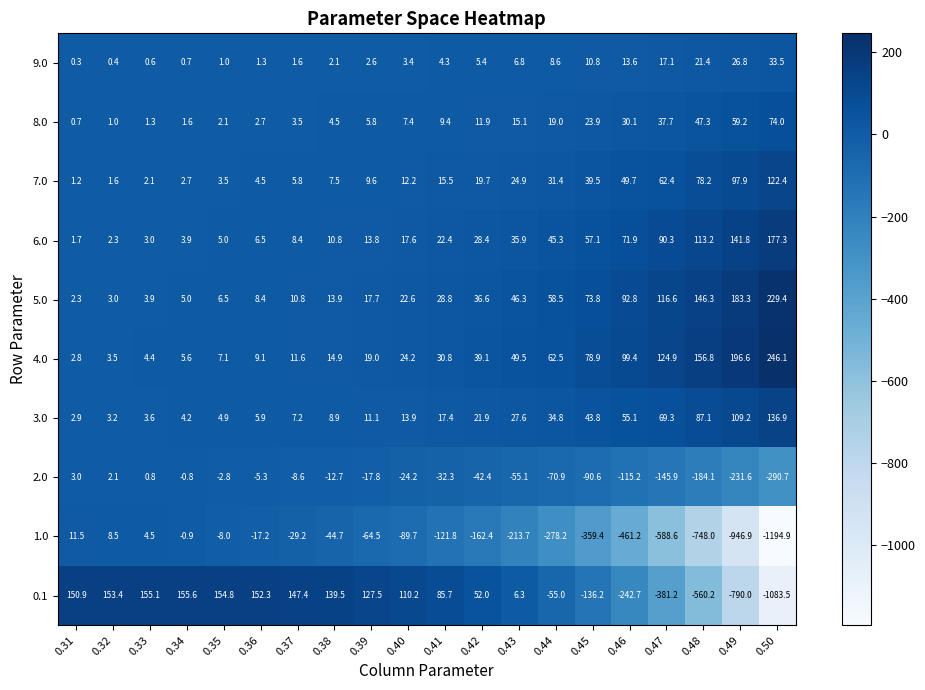

What is the difference between the 7.0 values at 0.42 and 0.31?

18.5